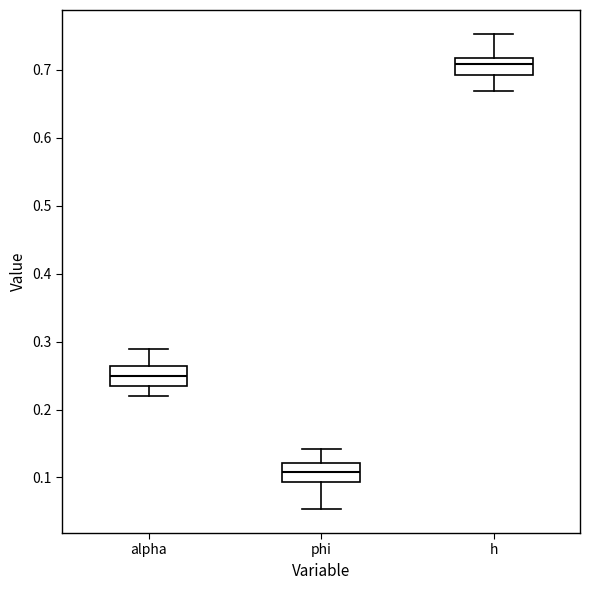

Which box's median line is the lowest?

phi